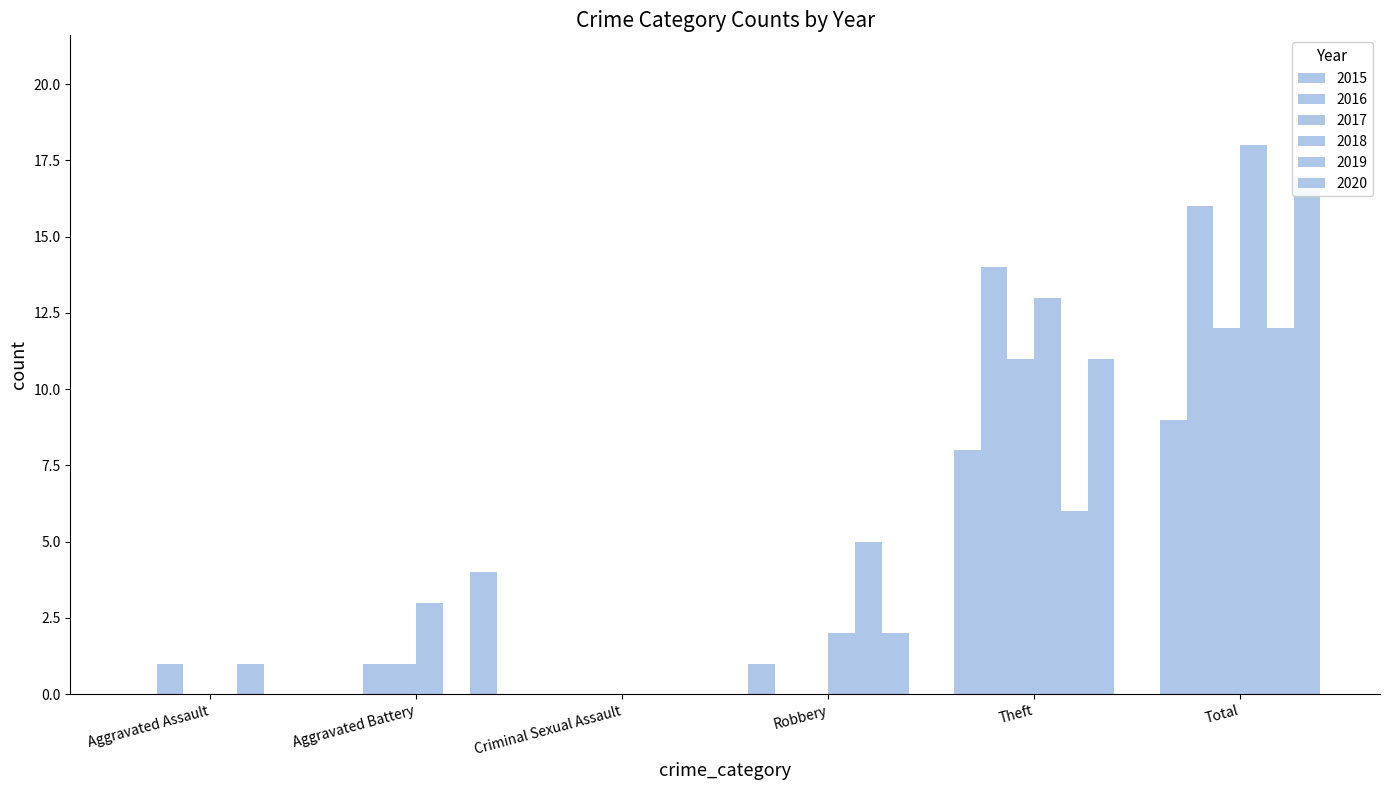

Is it true that 2015 equals 2 at Robbery?

False